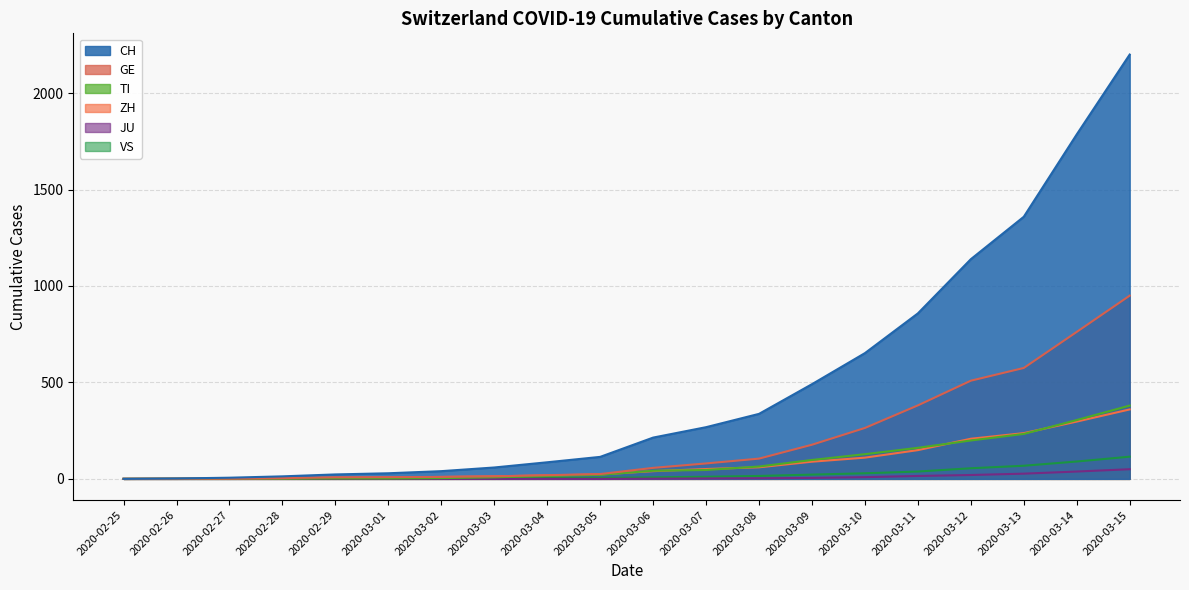

How many positive values does the ZH series have?

18